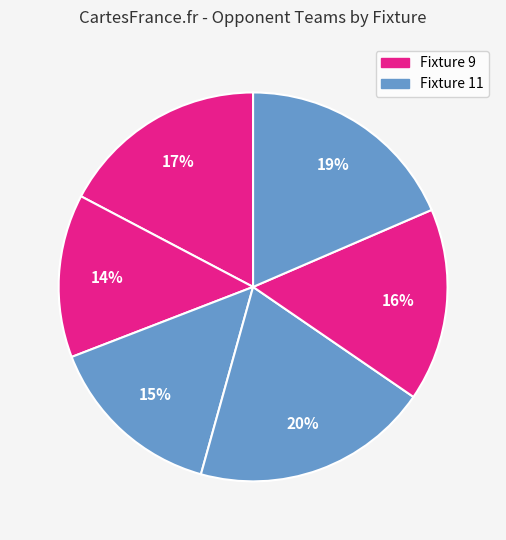

To the nearest percent, what is the difference between the largest and smallest slice percentages?

6%